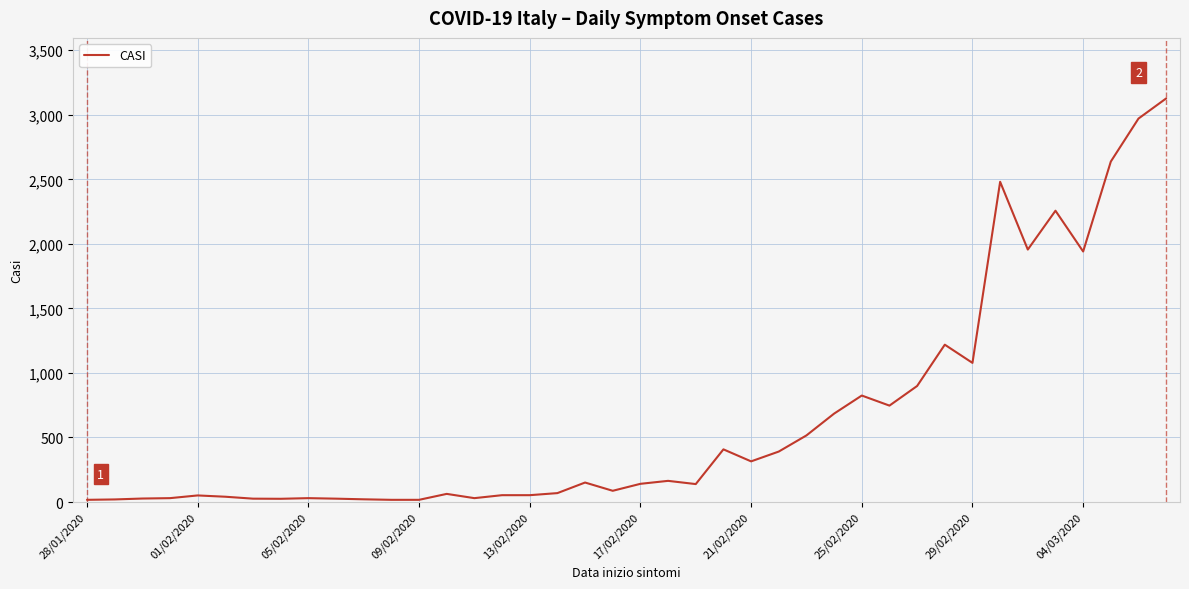

What is the difference between the maximum and minimum values?

3110